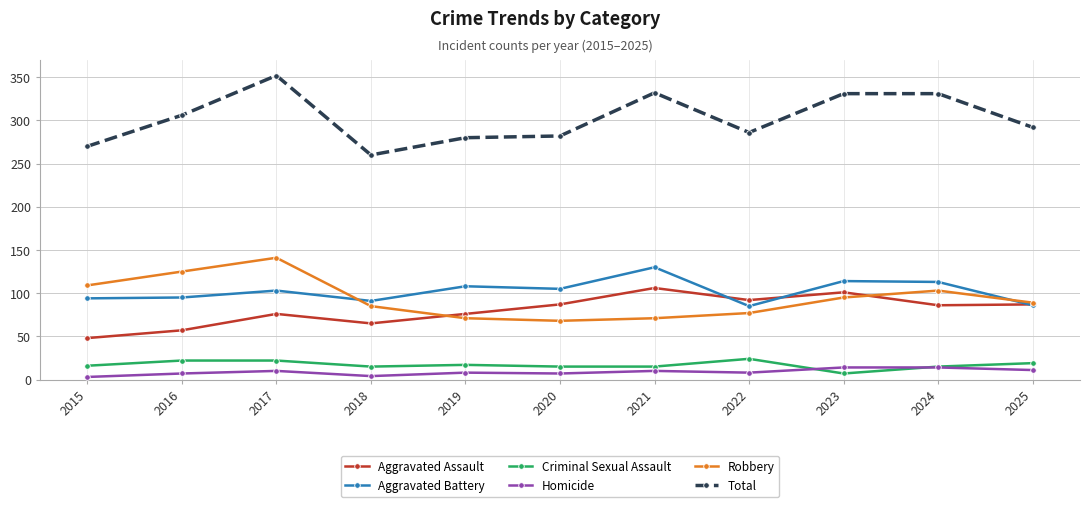

What is the value of the Criminal Sexual Assault point at the 8th from the left?

24